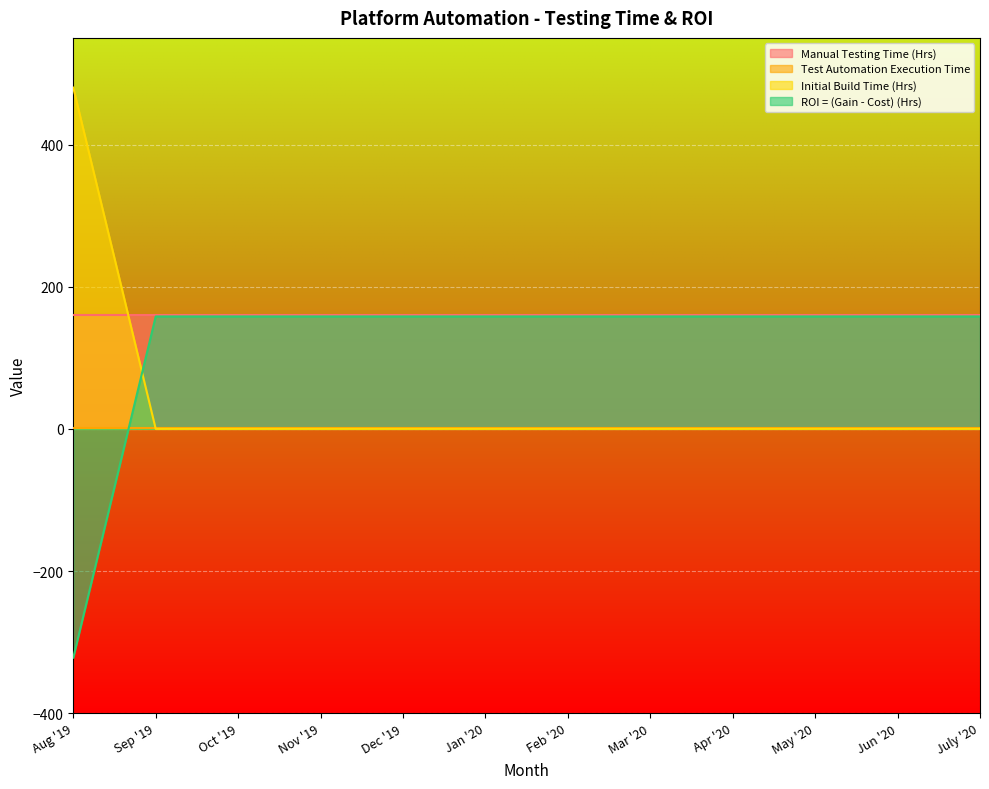

What is the minimum value shown in the chart?

-321.9